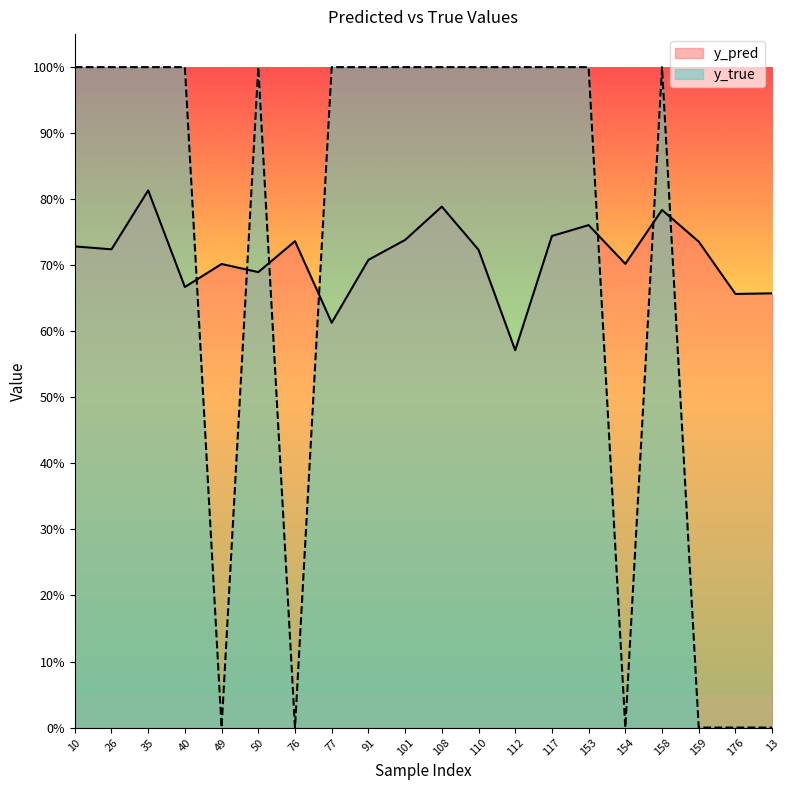

How many times do y_pred and y_true cross each other?

7